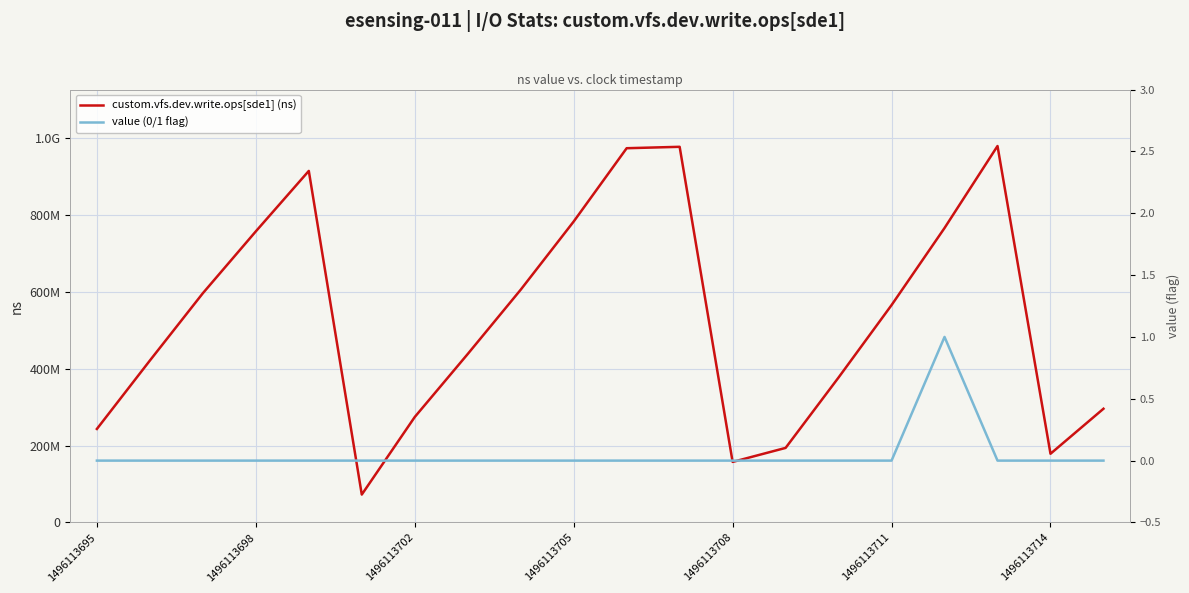

True or false: custom.vfs.dev.write.ops[sde1] (ns) and value (0/1 flag) cross at least once.

False